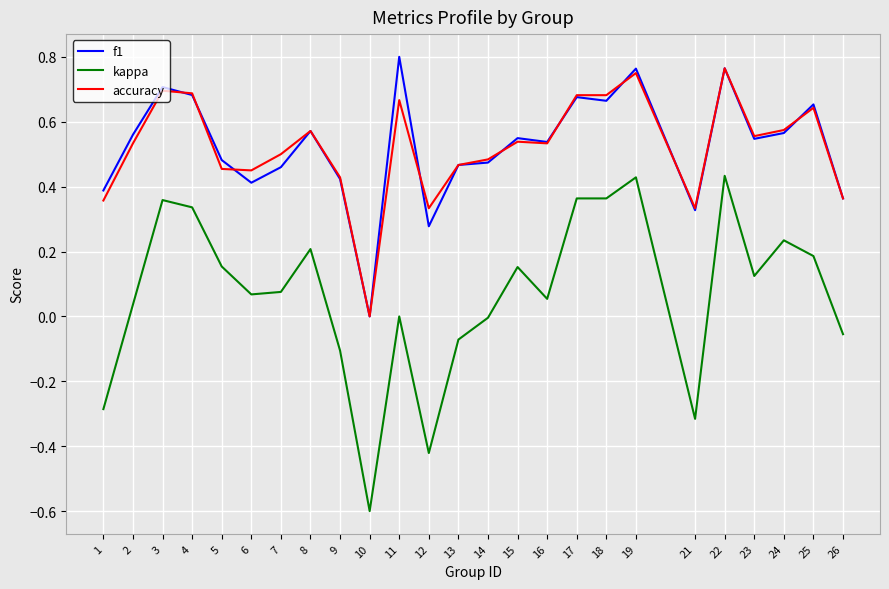

True or false: kappa and f1 intersect in this chart.

False